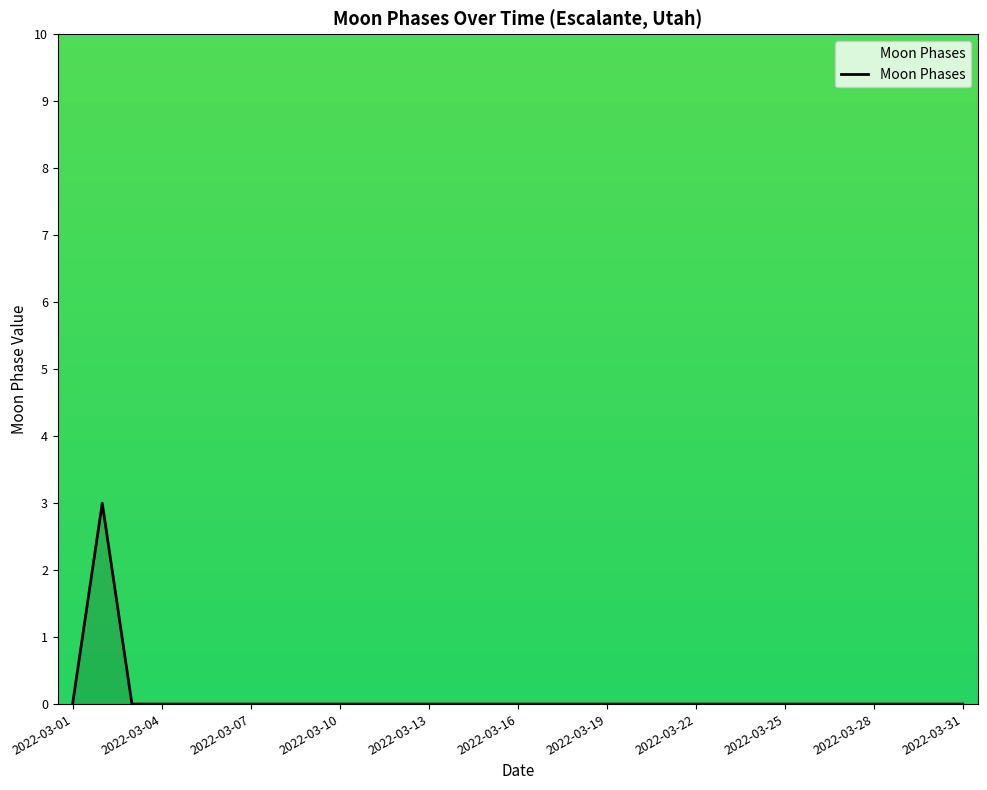

What is the maximum value shown in the chart?

3